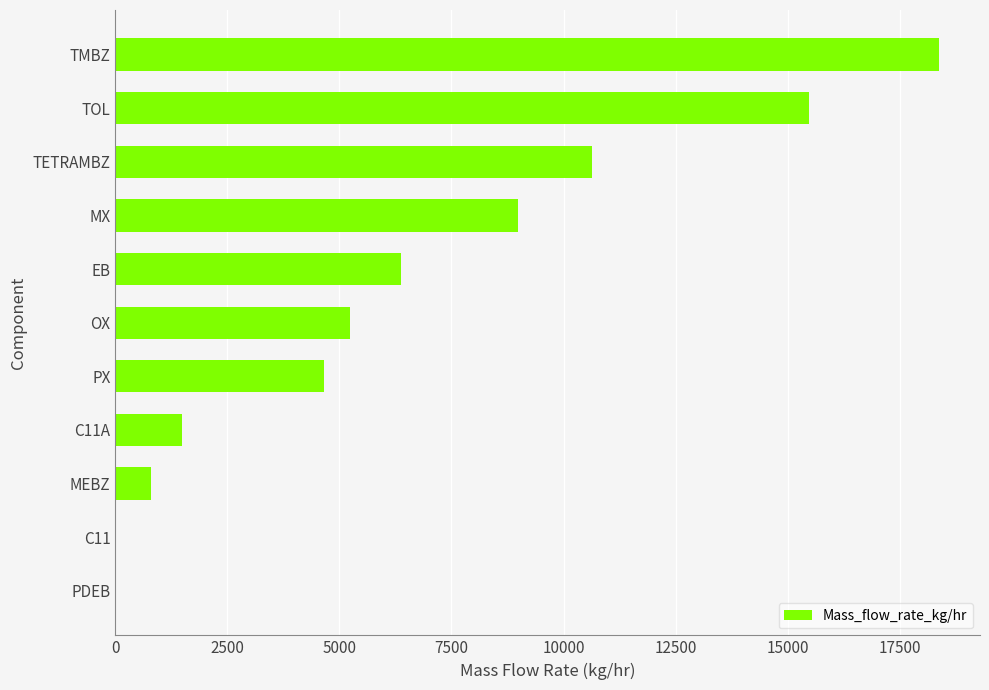

Which has a higher value, TOL or C11A?

TOL